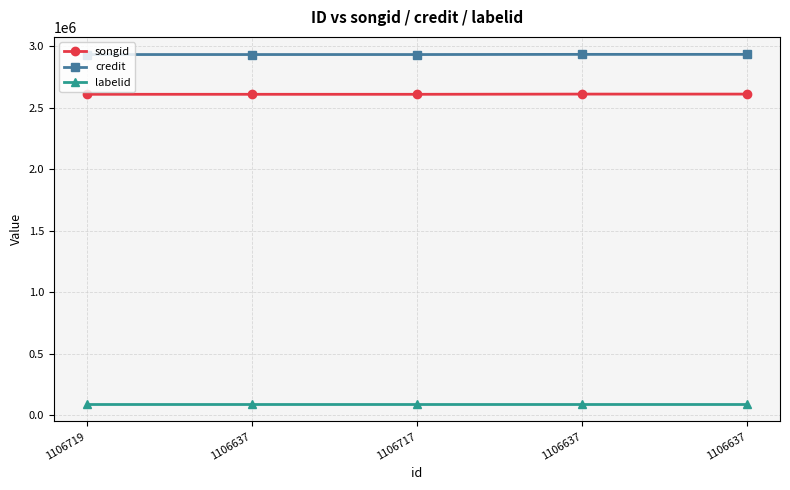

Rank the series at 1106637 from lowest to highest value.

labelid, songid, credit